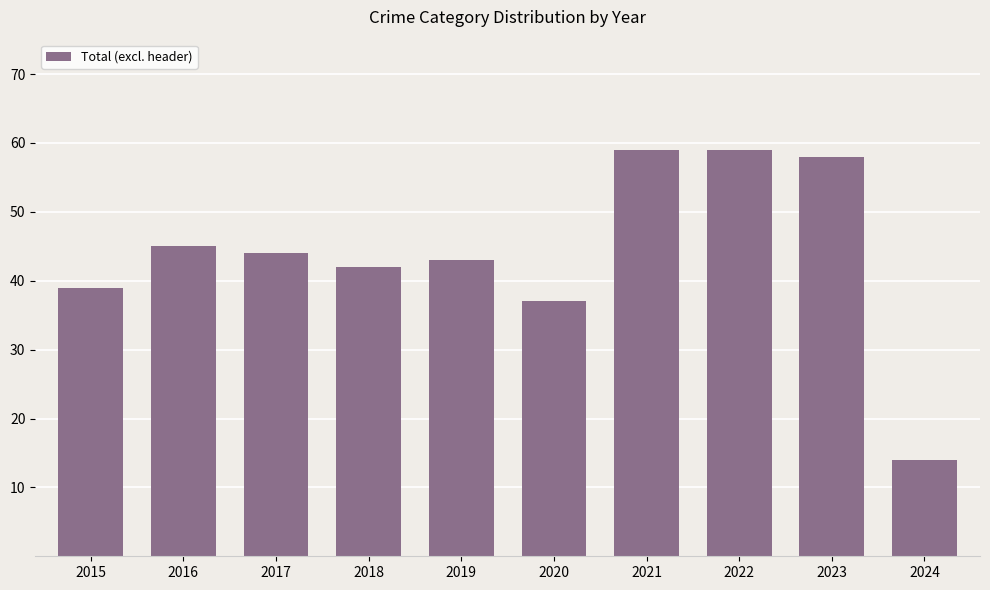

Which category has the lowest value across all series?

2024